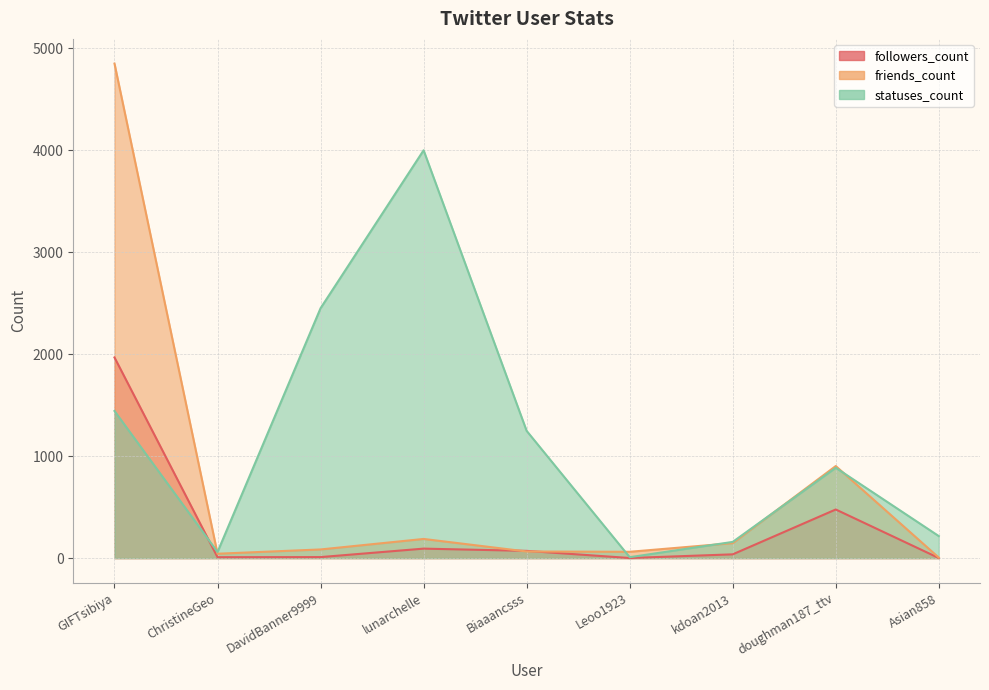

Which category has the highest value across all series?

GIFTsibiya